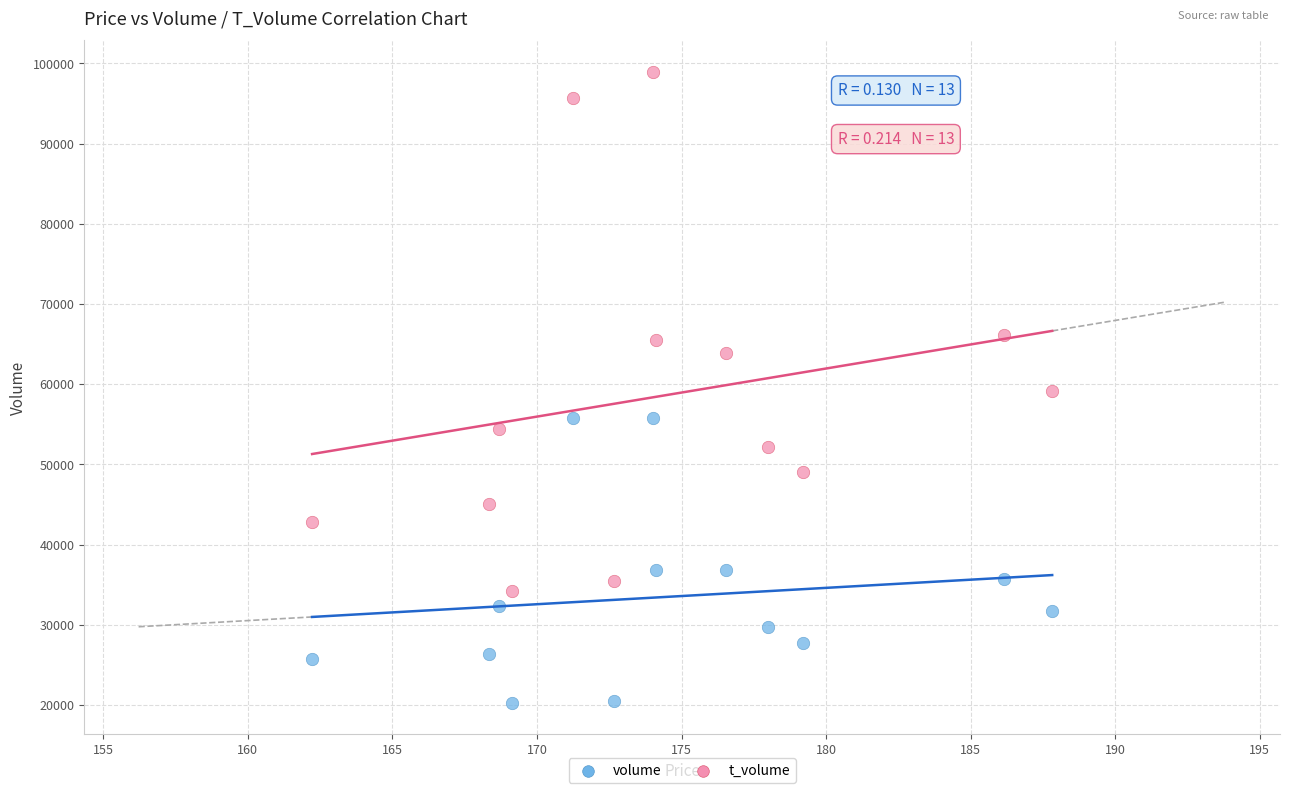

Which series has the largest Y range (max minus min)?

t_volume